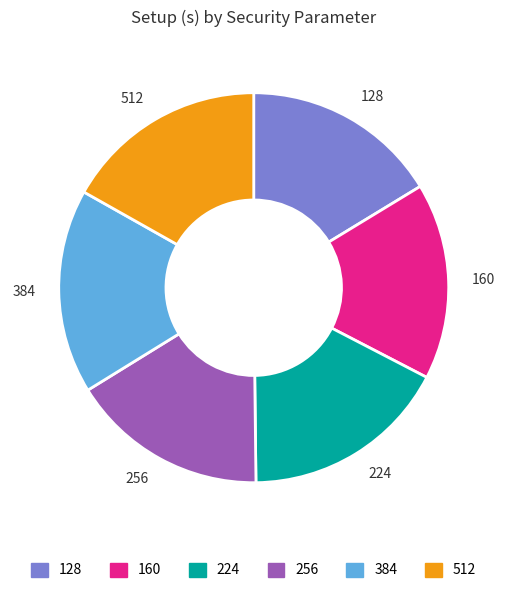

Combined, do 384 and 256 account for over 50%?

No